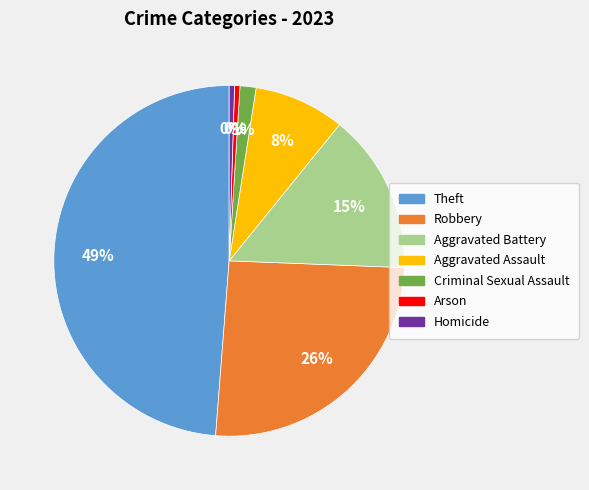

What percentage is the Aggravated Assault slice, to the nearest percent?

8%